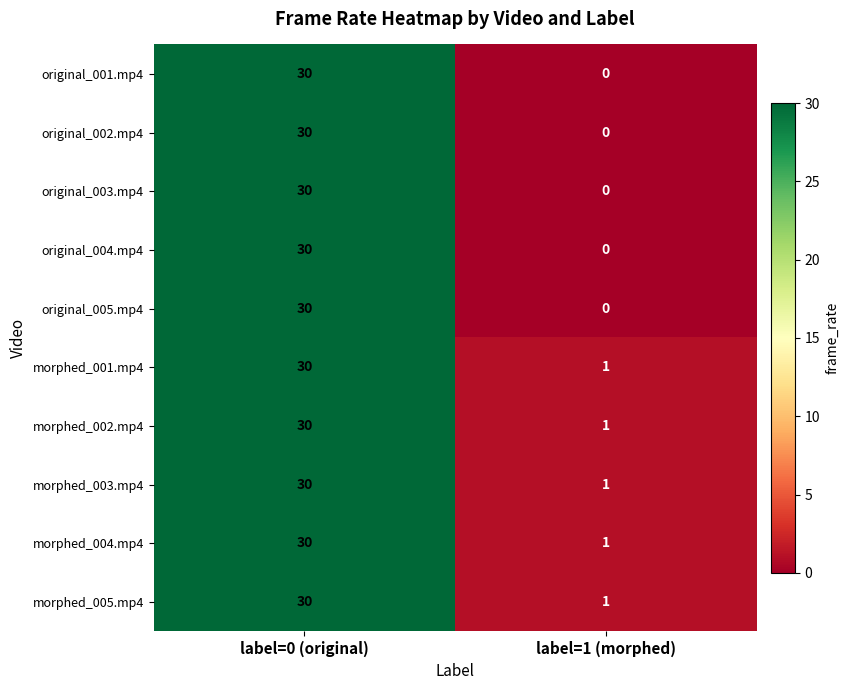

What is the greatest value displayed?

30